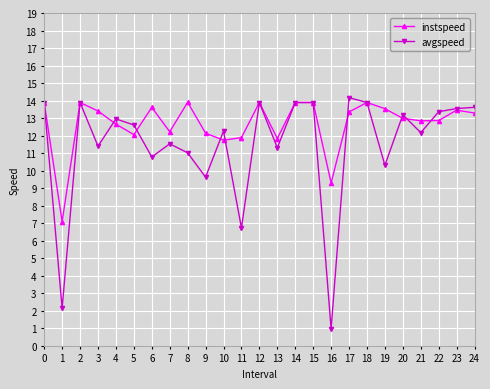

Which series ends up on top after the final intersection of avgspeed and instspeed?

avgspeed